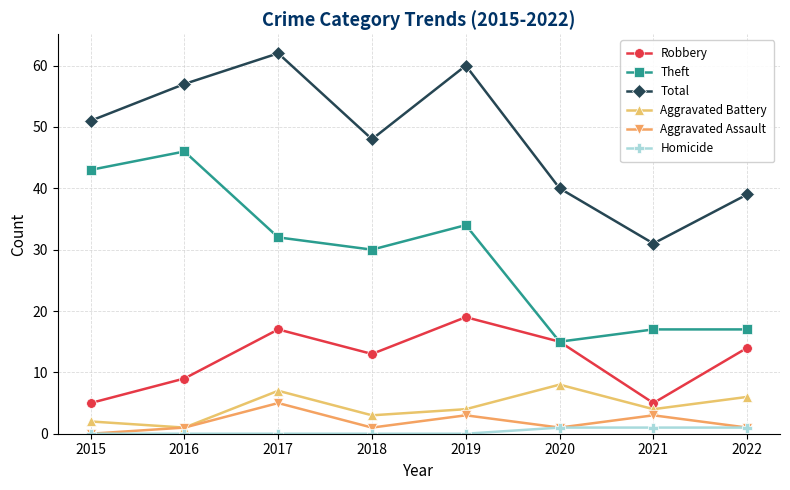

Which series has the largest total across all categories?

Total